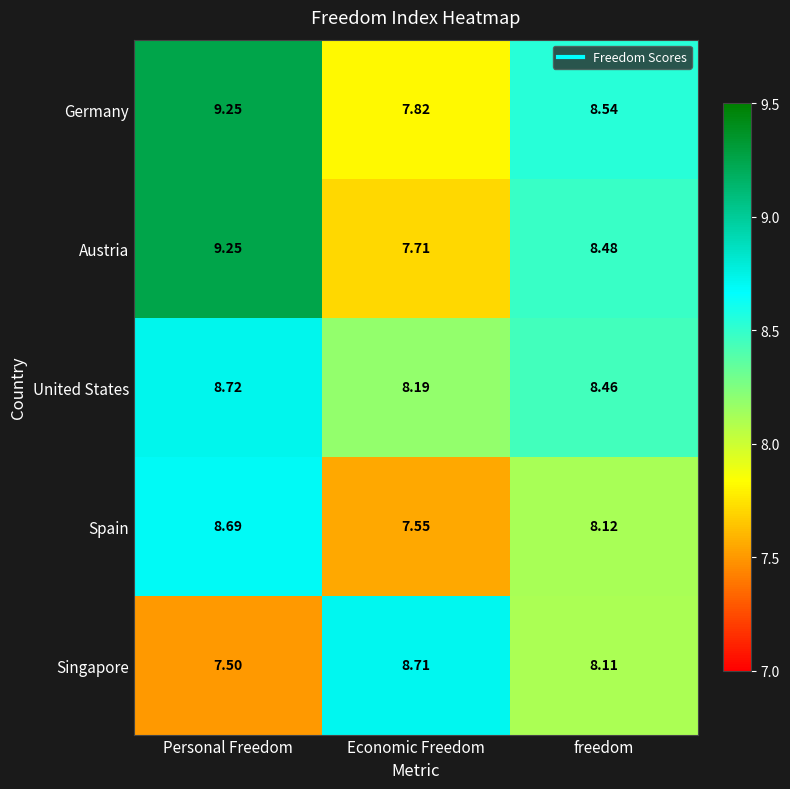

Which series has the largest range (max minus min)?

Austria